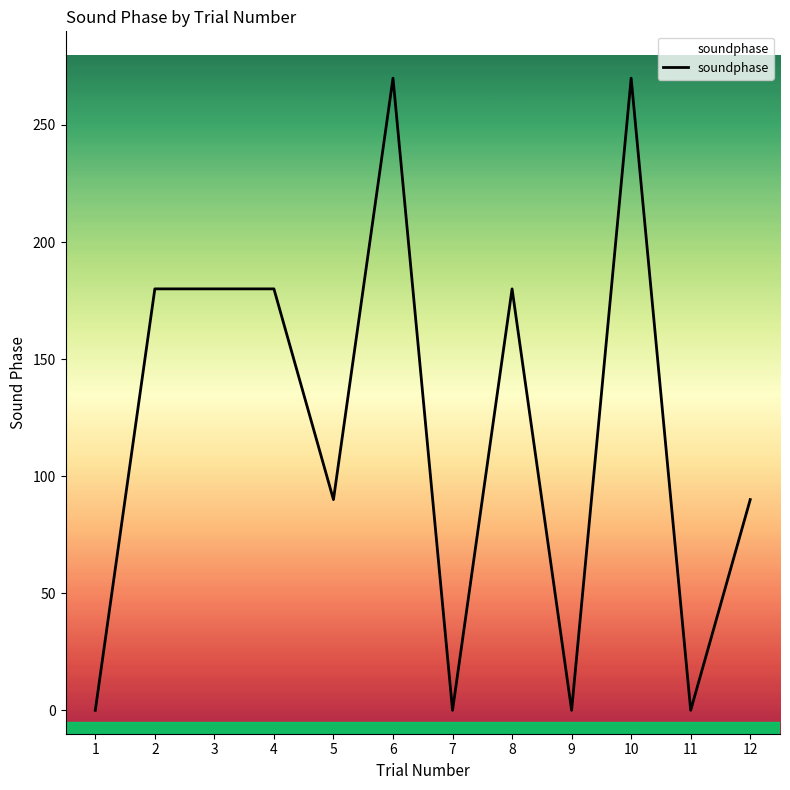

How many interior local valleys (lower than both neighbors) does the data have?

4